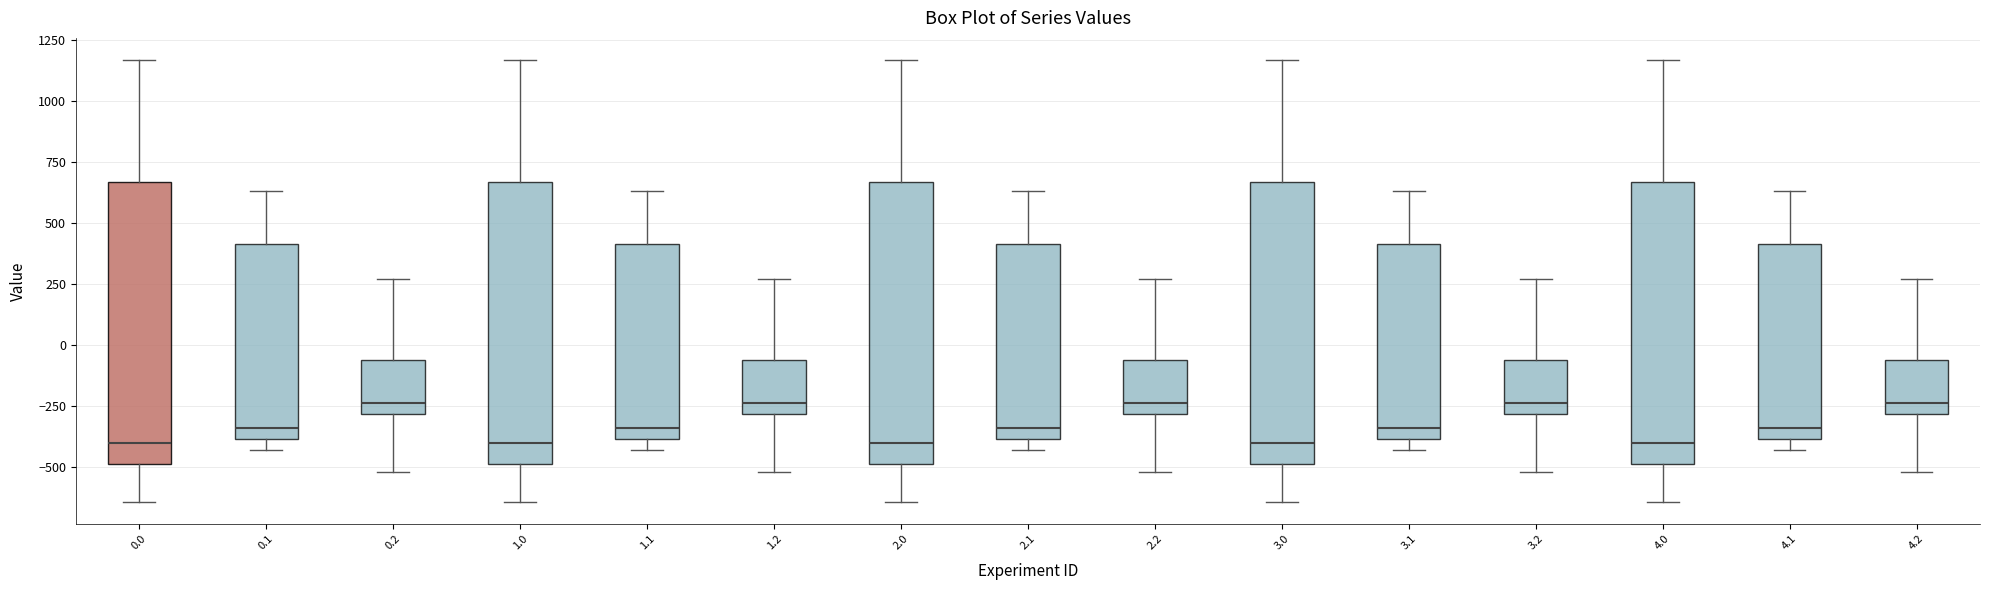

Reading left to right, read every box against the y-axis: the position of its median line, the range the box covers, and the ends of its whiskers. The values are not printed on the chart, so give them approximately, as read against the axis.

0.0: median -400, box -500 to 650, whiskers -650 to 1150
0.1: median -350, box -400 to 400, whiskers -450 to 650
0.2: median -250, box -300 to -50, whiskers -500 to 250
1.0: median -400, box -500 to 650, whiskers -650 to 1150
1.1: median -350, box -400 to 400, whiskers -450 to 650
1.2: median -250, box -300 to -50, whiskers -500 to 250
2.0: median -400, box -500 to 650, whiskers -650 to 1150
2.1: median -350, box -400 to 400, whiskers -450 to 650
2.2: median -250, box -300 to -50, whiskers -500 to 250
3.0: median -400, box -500 to 650, whiskers -650 to 1150
3.1: median -350, box -400 to 400, whiskers -450 to 650
3.2: median -250, box -300 to -50, whiskers -500 to 250
4.0: median -400, box -500 to 650, whiskers -650 to 1150
4.1: median -350, box -400 to 400, whiskers -450 to 650
4.2: median -250, box -300 to -50, whiskers -500 to 250